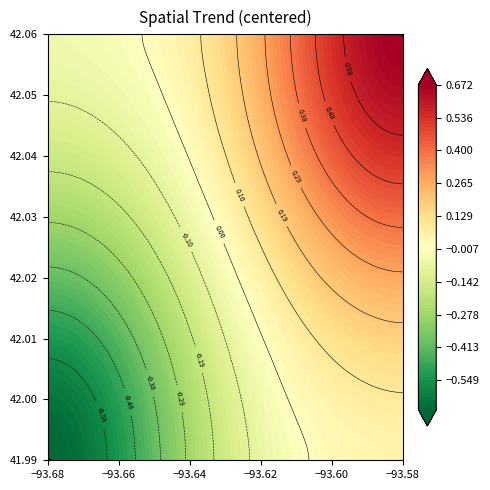

Which category has the lowest value across all series?

−93.68